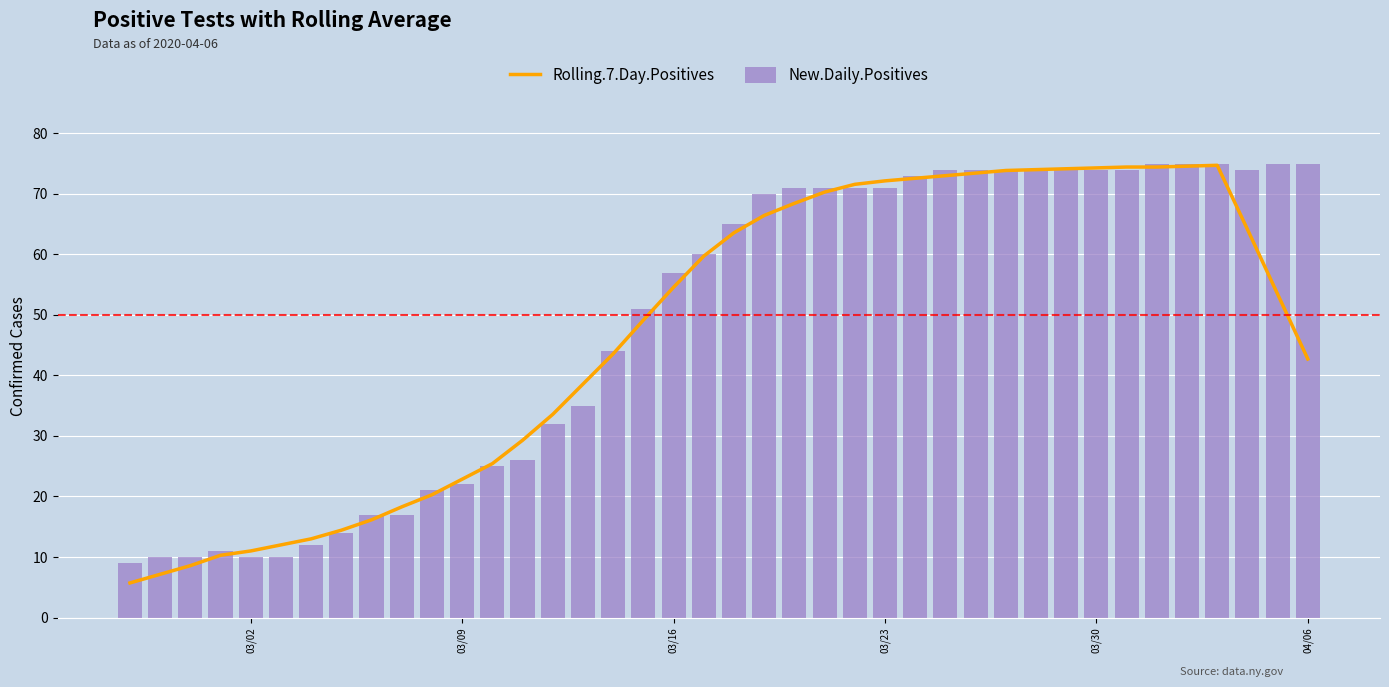

True or false: New.Daily.Positives has a value of 6.2 at 03/23.

False